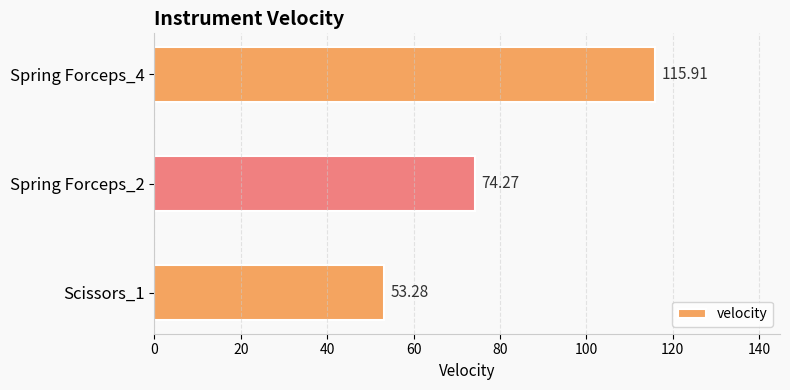

What is the sum of the values at Scissors_1 and Spring Forceps_4?

169.2